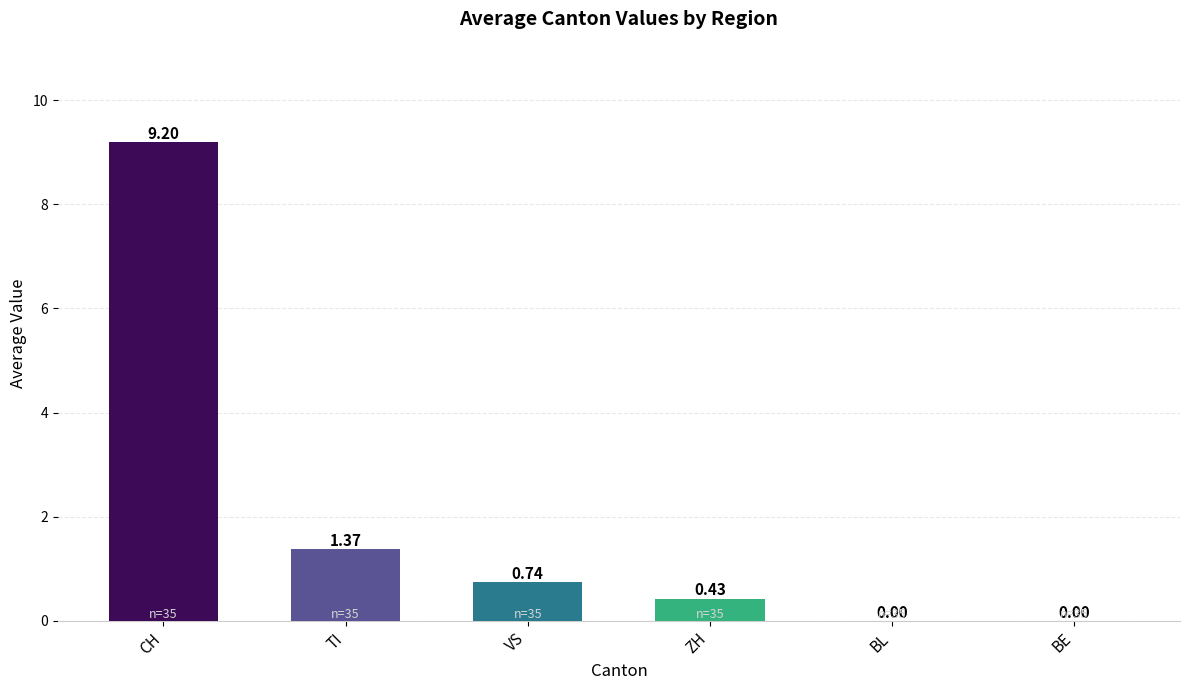

Which label corresponds to the largest value in the chart?

CH